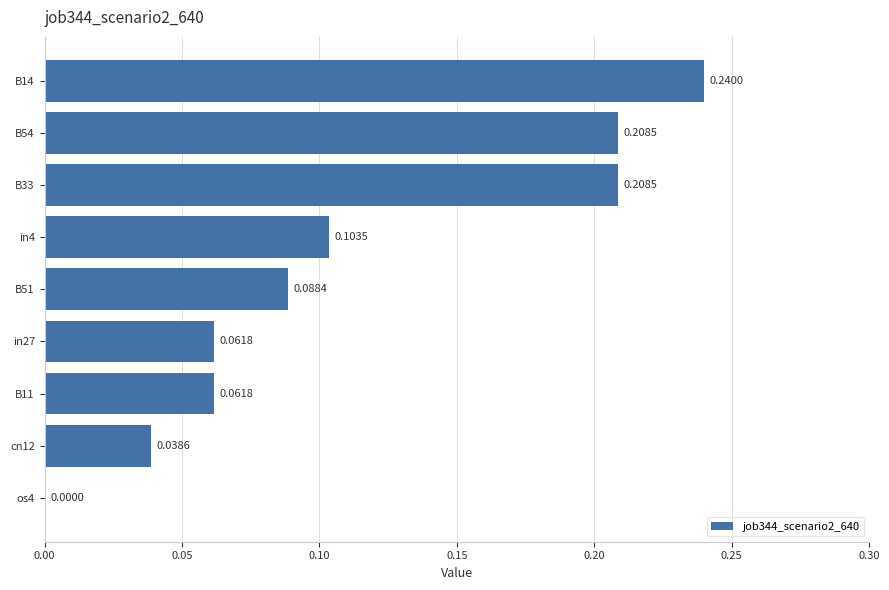

How many categories are shown in the chart?

9